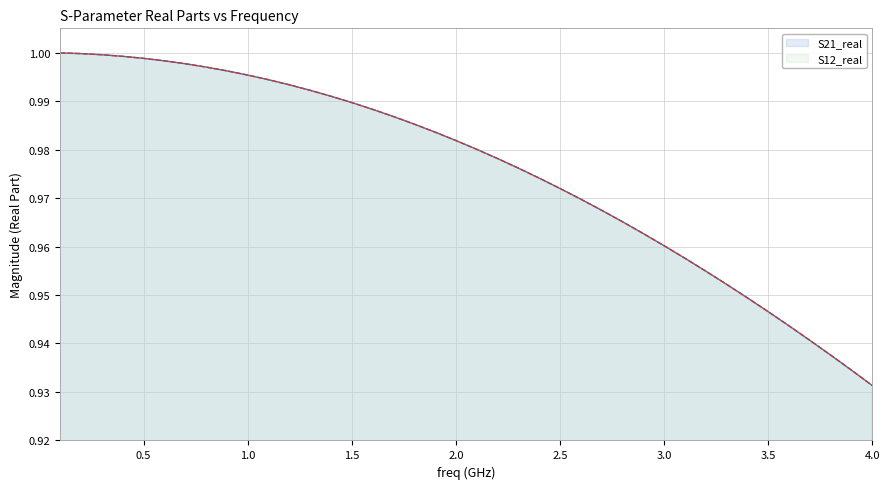

What is the sum of all S21_real values?

39.0